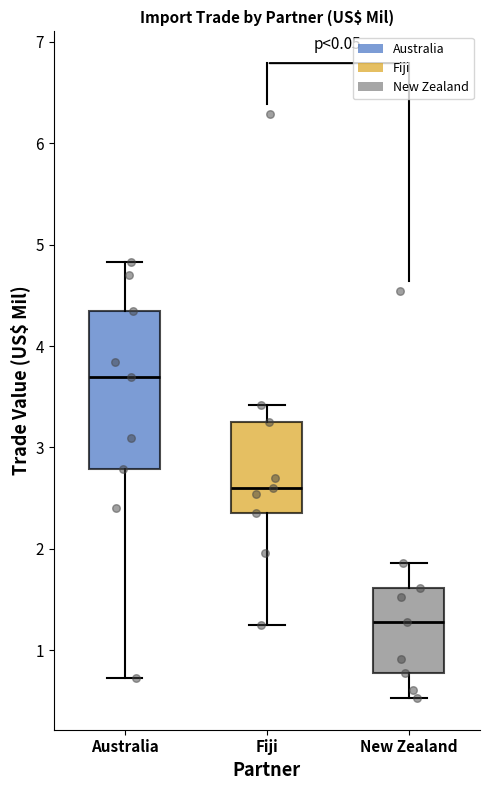

Which box is the tallest, from its lower edge to its upper edge?

Australia